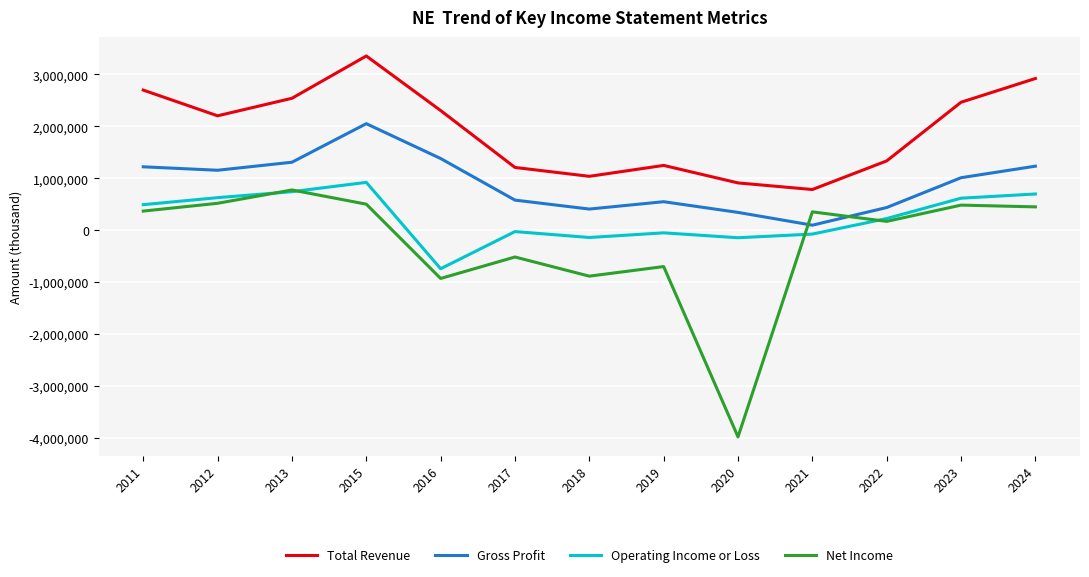

What is the highest value of the Operating Income or Loss series?

920000